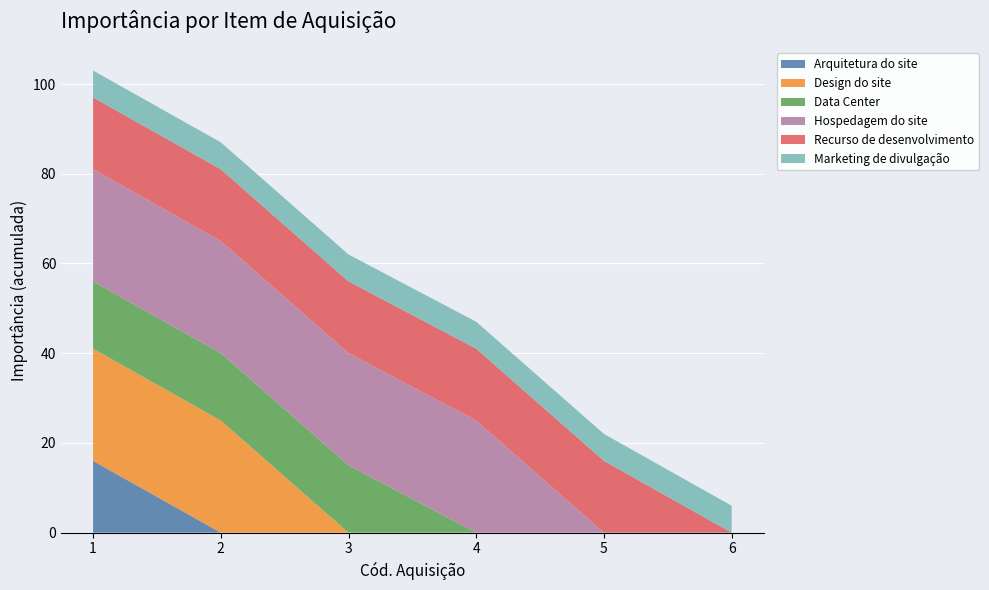

Reading left to right, transcribe all the data shown in this chart.

Arquitetura do site: 16	0	0	0	0	0
Design do site: 25	25	0	0	0	0
Data Center: 15	15	15	0	0	0
Hospedagem do site: 25	25	25	25	0	0
Recurso de desenvolvimento: 16	16	16	16	16	0
Marketing de divulgação: 6	6	6	6	6	6